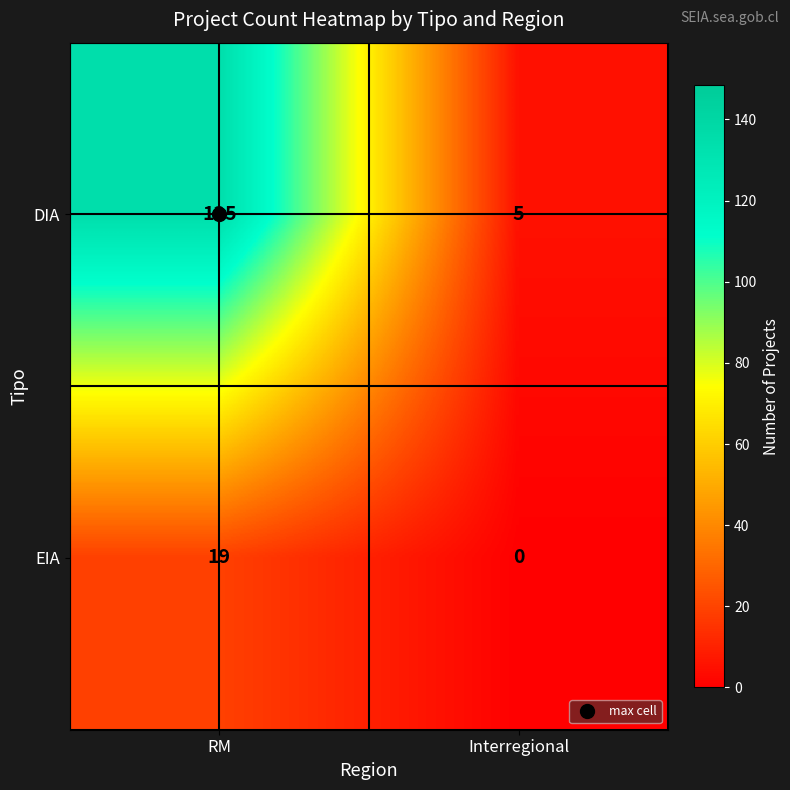

Which category has the highest value across all series?

RM